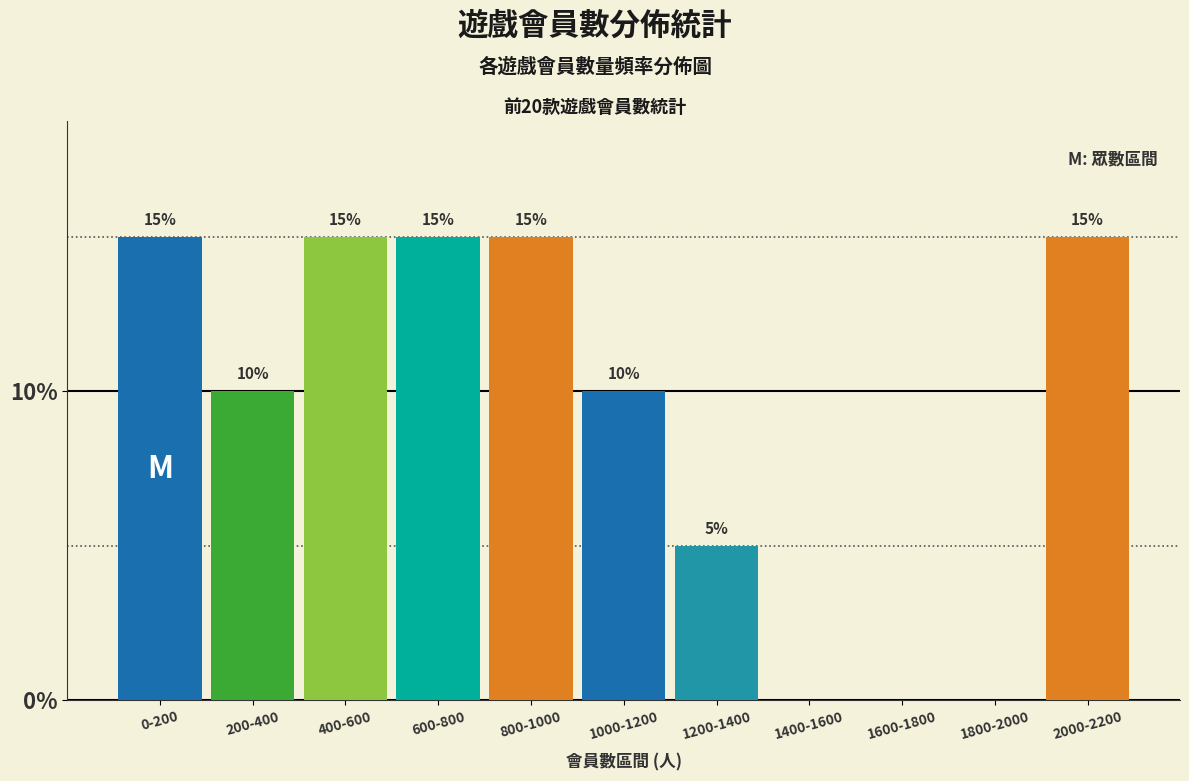

Reading left to right, extract all data points from this chart.

0-200=15	200-400=10	400-600=15	600-800=15	800-1000=15	1000-1200=10	1200-1400=5	1400-1600=0	1600-1800=0	1800-2000=0	2000-2200=15